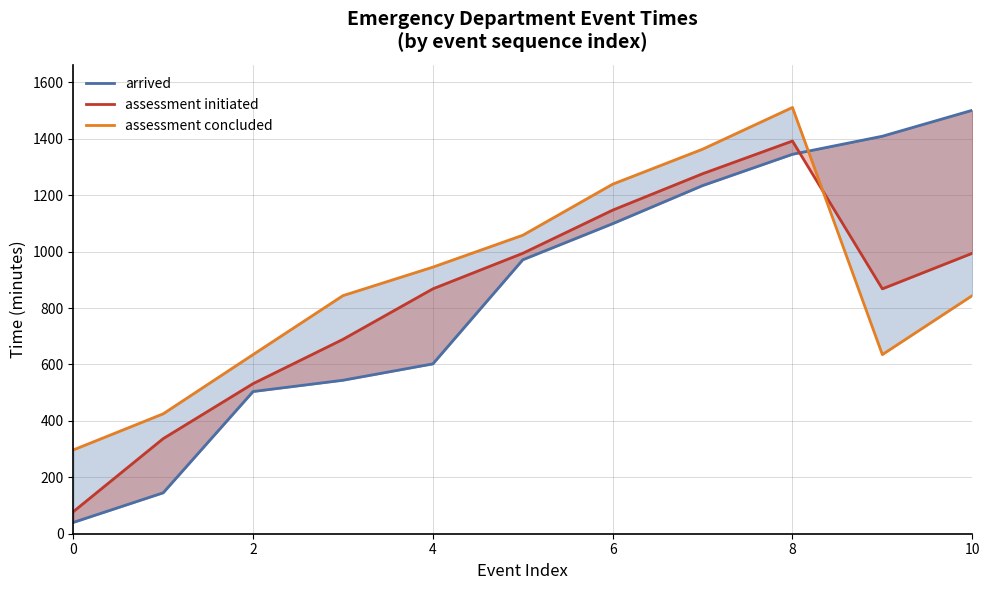

Does the chart have visible grid lines?

Yes